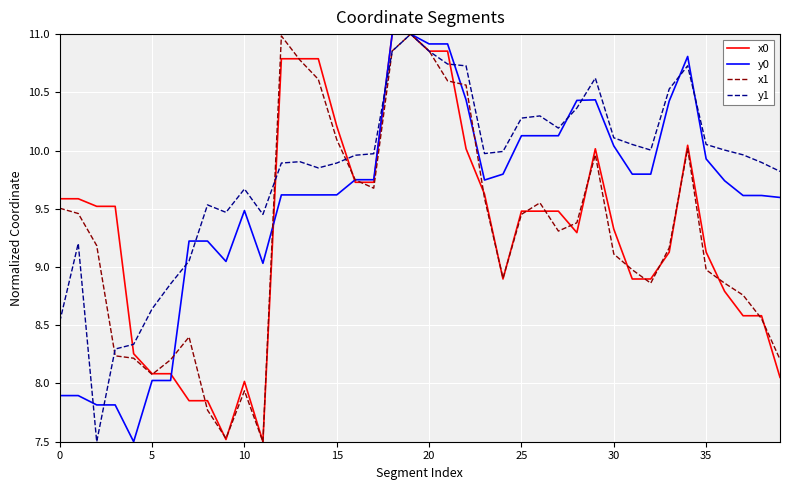

Which series has the largest total across all categories?

y1